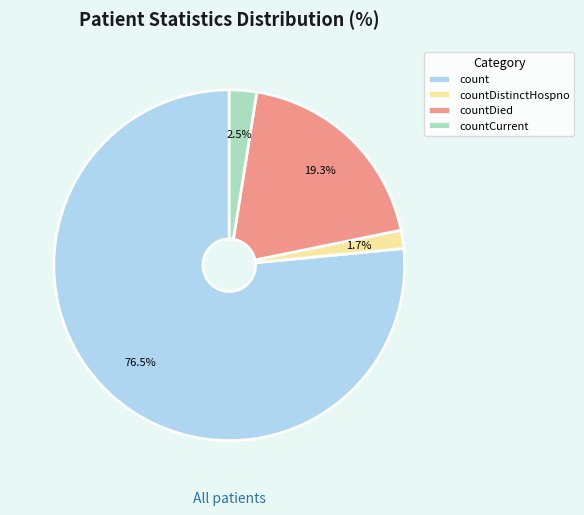

Rank the categories by value from highest to lowest.

count, countDied, countCurrent, countDistinctHospno